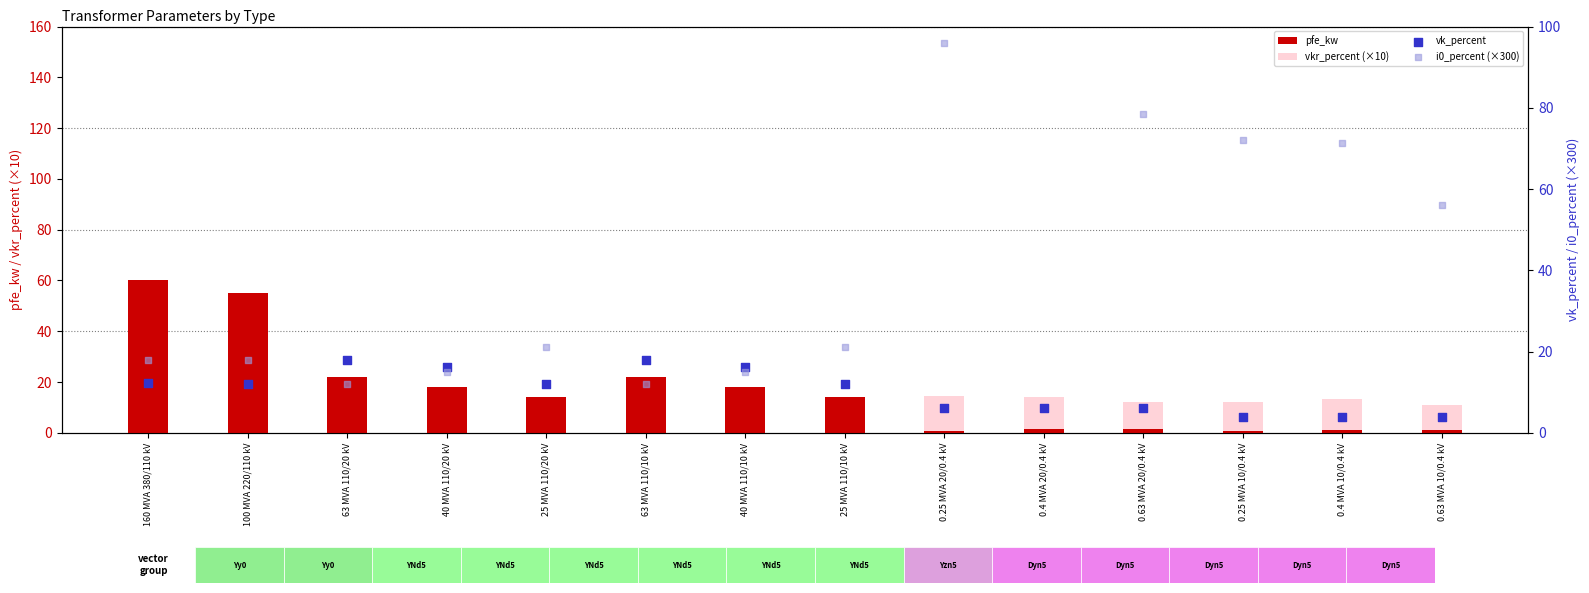

What are all the series names shown in the legend?

pfe_kw, vkr_percent (×10), vk_percent, i0_percent (×300)